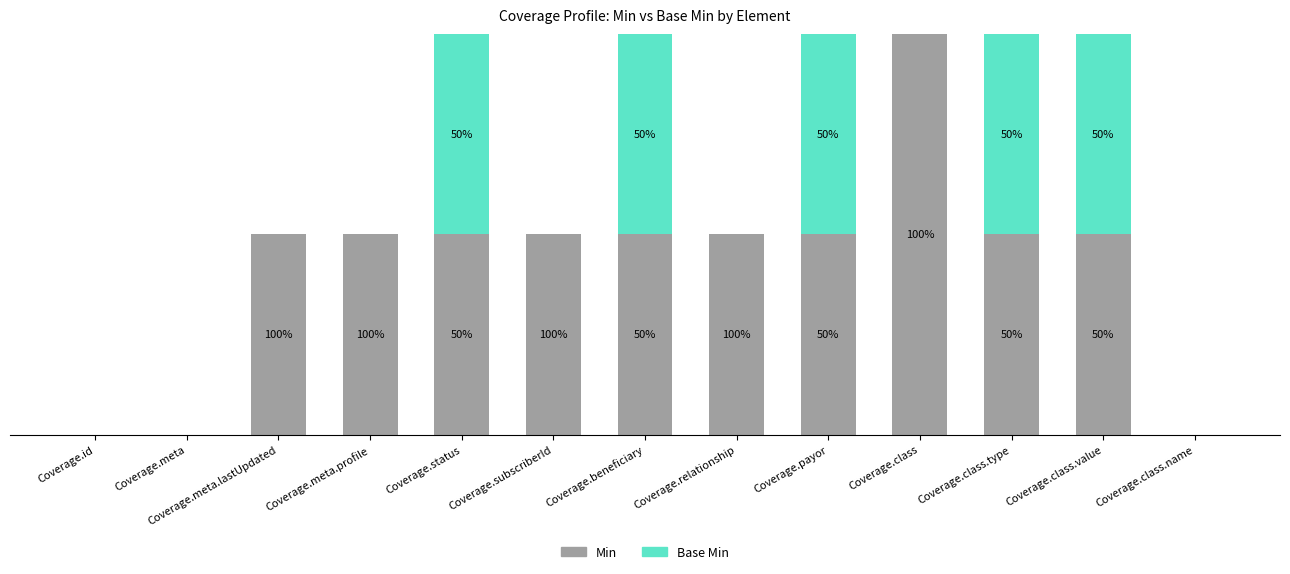

Does the chart contain stacked bars?

Yes